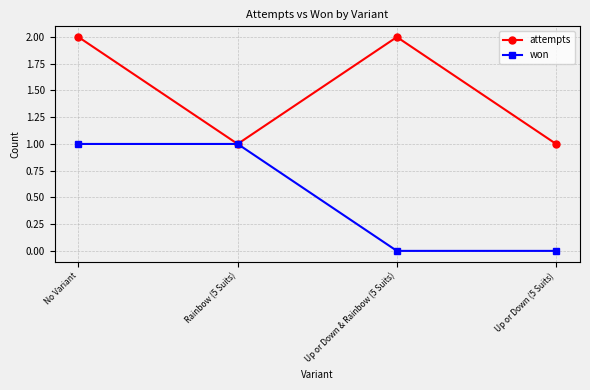

True or false: won has more than 2 interior local peaks.

False